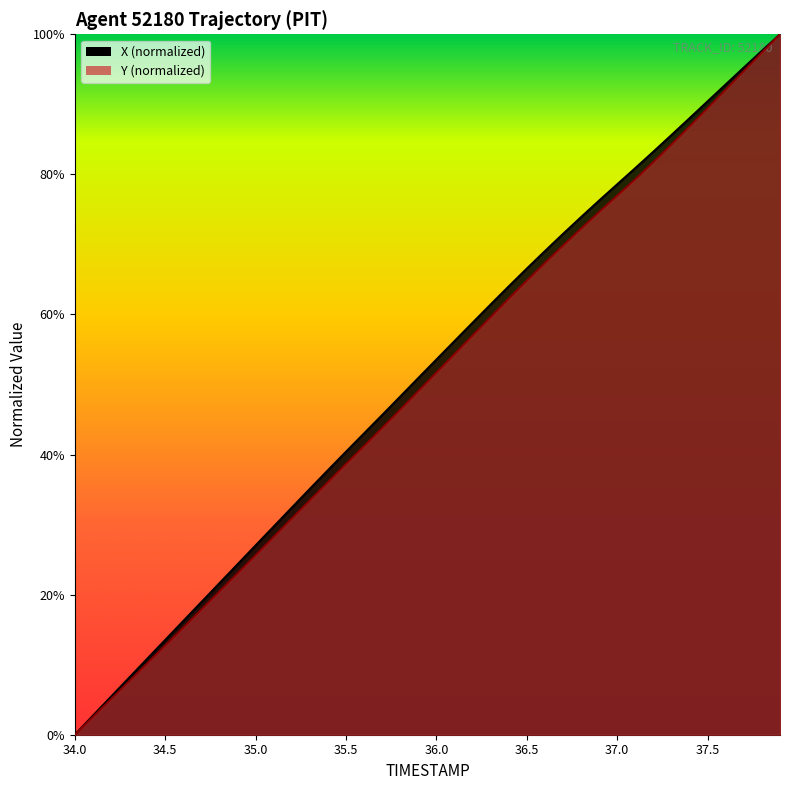

Does the chart have visible grid lines?

No